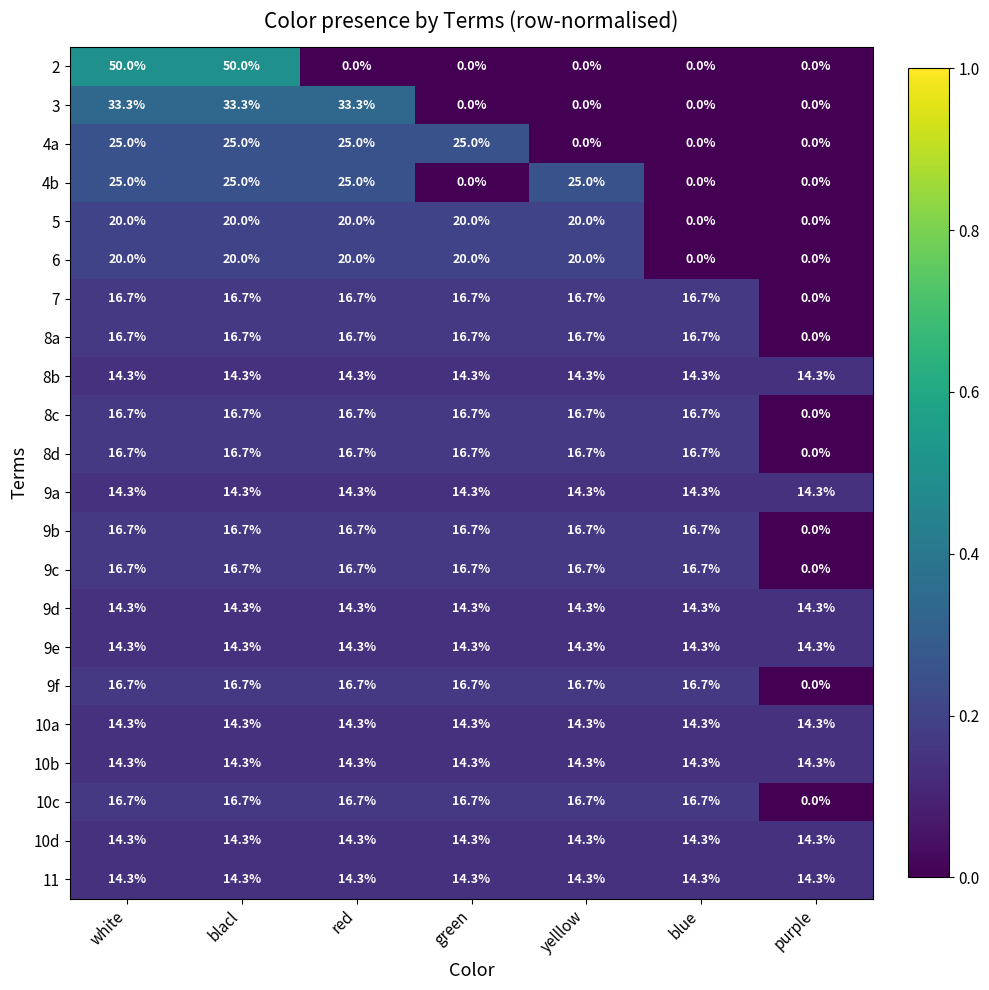

Between red and blue, which series saw the biggest shift?

3